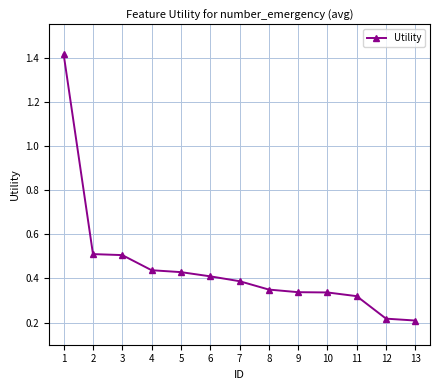

What is the greatest value displayed?

1.4